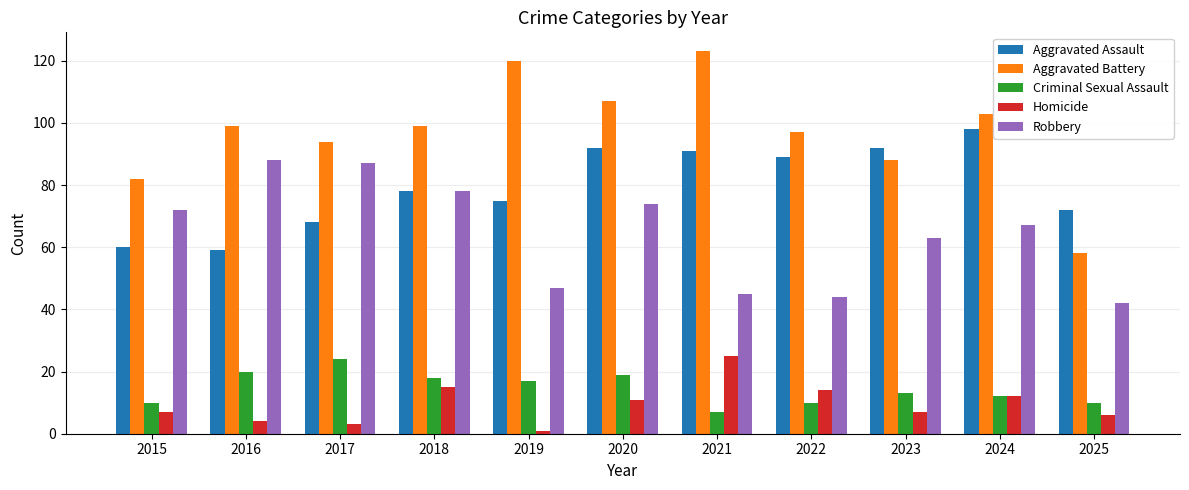

At which category is the sum across all series the highest?

2020